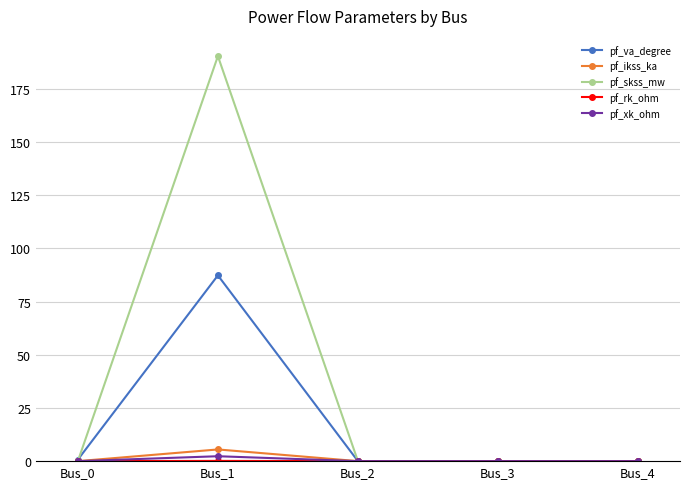

The value of pf_skss_mw at Bus_3 is 0.0. True or false?

True